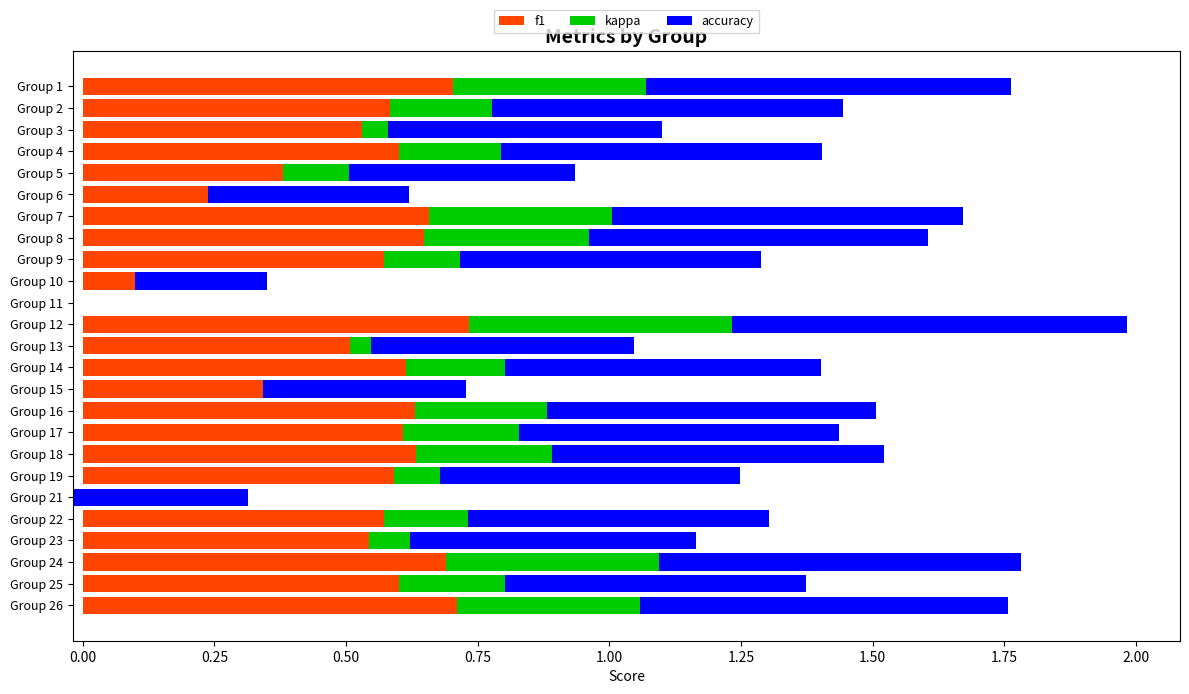

What position from the left is 1.50?

8